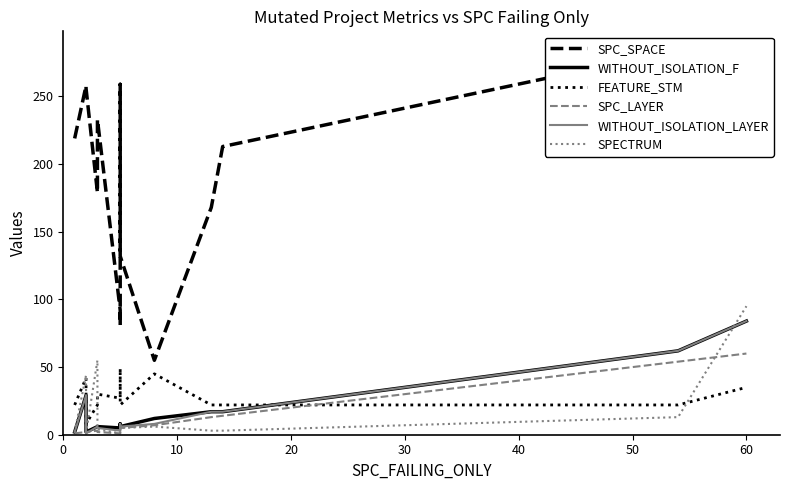

The WITHOUT_ISOLATION_F series shows 42 at 13. True or false?

False